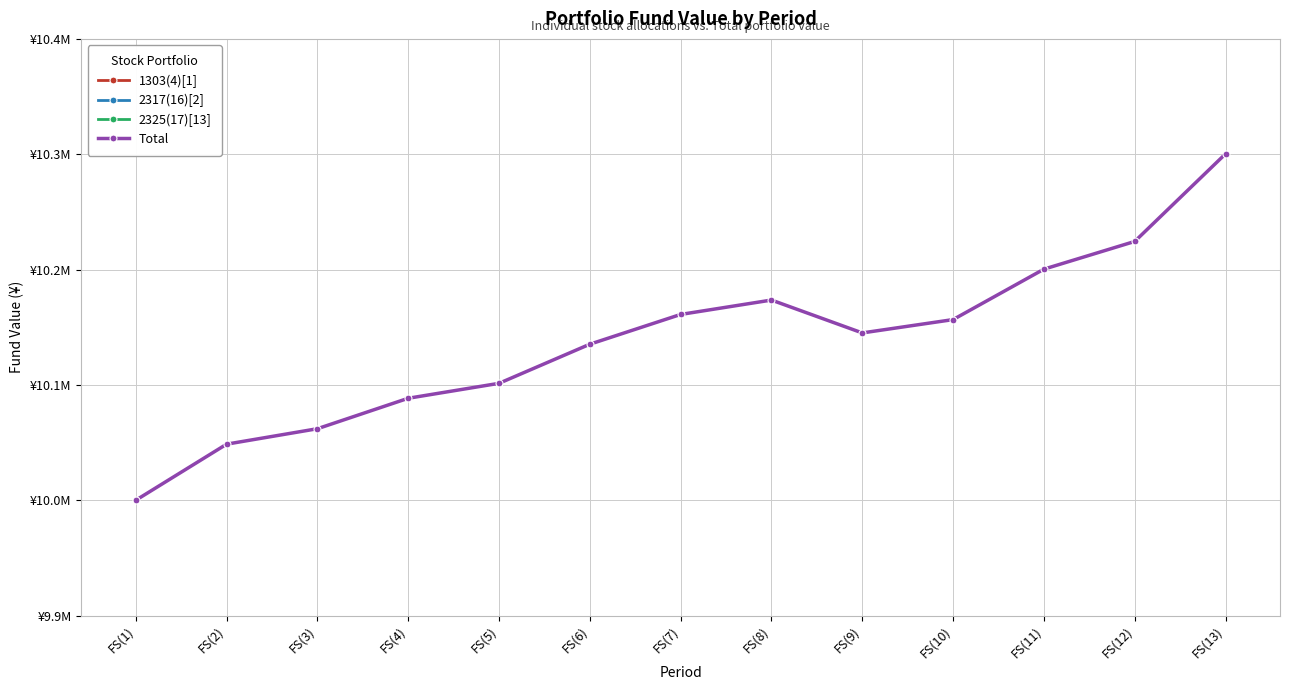

At which category is the sum across all series the highest?

FS(13)